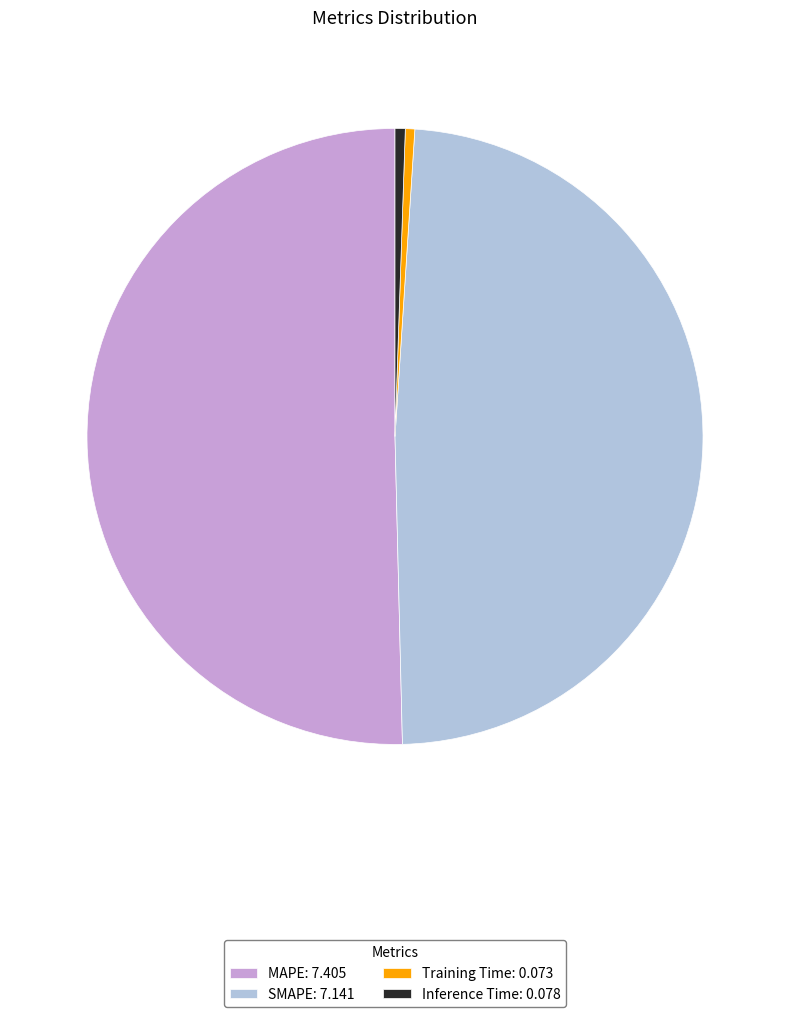

Do Inference Time: 0.078 and SMAPE: 7.141 together represent more than half of the pie?

No